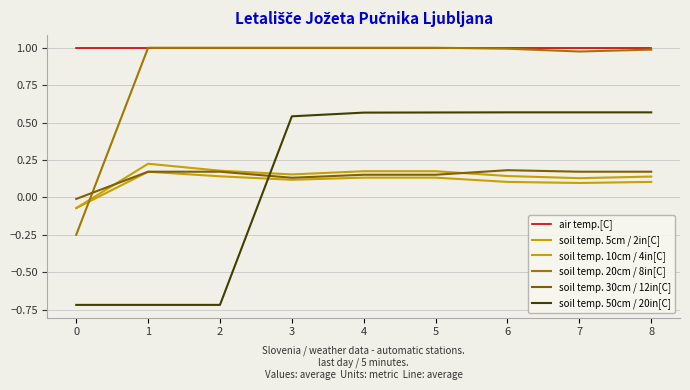

Reading left to right, transcribe all the data shown in this chart.

air temp.[C]: 1.0	1.0	1.0	1.0	1.0	1.0	1.0	1.0	1.0
soil temp. 5cm / 2in[C]: -0.1	0.2	0.2	0.2	0.2	0.2	0.1	0.1	0.1
soil temp. 10cm / 4in[C]: -0.1	0.2	0.1	0.1	0.1	0.1	0.1	0.1	0.1
soil temp. 20cm / 8in[C]: -0.2	1.0	1.0	1.0	1.0	1.0	1.0	1.0	1.0
soil temp. 30cm / 12in[C]: -0.0	0.2	0.2	0.1	0.2	0.2	0.2	0.2	0.2
soil temp. 50cm / 20in[C]: -0.7	-0.7	-0.7	0.5	0.6	0.6	0.6	0.6	0.6